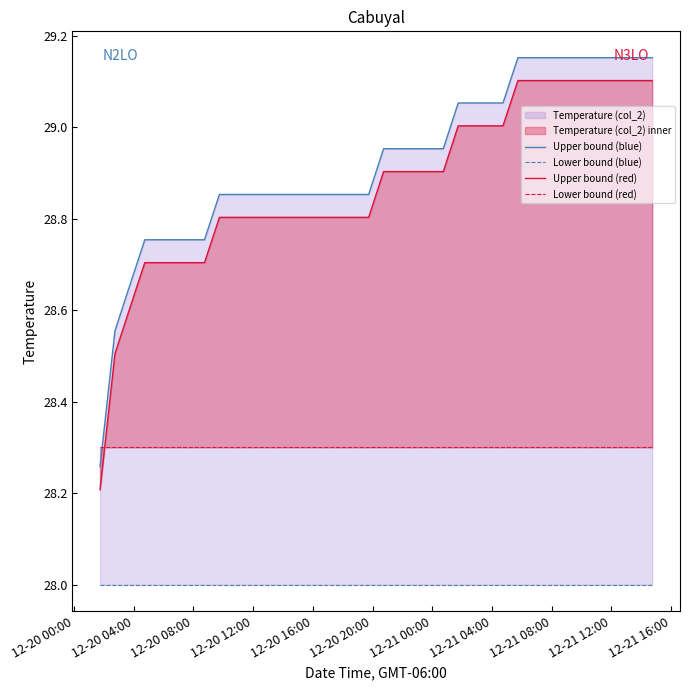

Reading right to left, list all the values displayed in this chart.

Upper bound (blue): 29.2	29.2	29.2	29.2	29.2	29.2	29.2	29.2	29.2	29.2	29.1	29.1	29.1	29.1	29.0	29.0	29.0	29.0	29.0	28.9	28.9	28.9	28.9	28.9	28.9	28.9	28.9	28.9	28.9	28.9	28.8	28.8	28.8	28.8	28.8	28.7	28.6	28.3
Lower bound (blue): 28.0	28.0	28.0	28.0	28.0	28.0	28.0	28.0	28.0	28.0	28.0	28.0	28.0	28.0	28.0	28.0	28.0	28.0	28.0	28.0	28.0	28.0	28.0	28.0	28.0	28.0	28.0	28.0	28.0	28.0	28.0	28.0	28.0	28.0	28.0	28.0	28.0	28.0
Upper bound (red): 29.1	29.1	29.1	29.1	29.1	29.1	29.1	29.1	29.1	29.1	29.0	29.0	29.0	29.0	28.9	28.9	28.9	28.9	28.9	28.8	28.8	28.8	28.8	28.8	28.8	28.8	28.8	28.8	28.8	28.8	28.7	28.7	28.7	28.7	28.7	28.6	28.5	28.2
Lower bound (red): 28.3	28.3	28.3	28.3	28.3	28.3	28.3	28.3	28.3	28.3	28.3	28.3	28.3	28.3	28.3	28.3	28.3	28.3	28.3	28.3	28.3	28.3	28.3	28.3	28.3	28.3	28.3	28.3	28.3	28.3	28.3	28.3	28.3	28.3	28.3	28.3	28.3	28.3